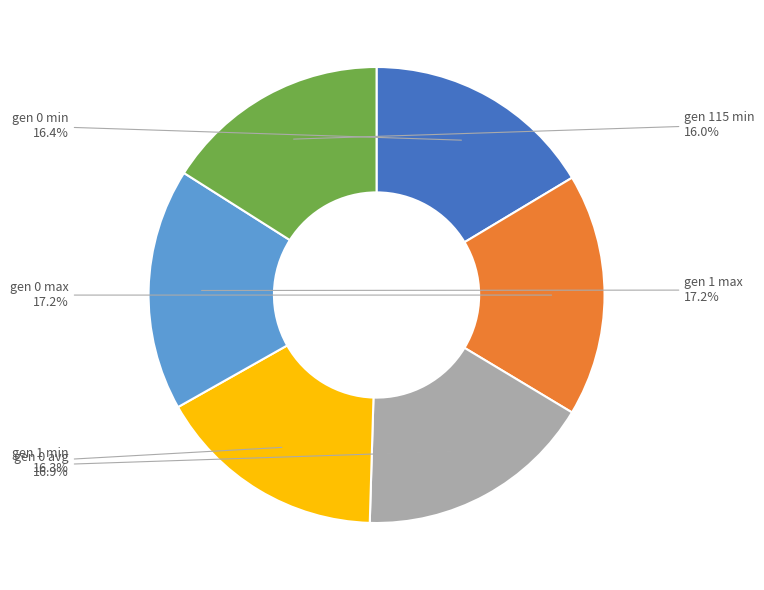

Combined, what portion of the pie is gen 1 max and gen 0 min?

33.6%